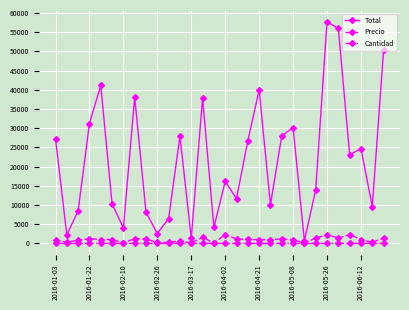

Which series has the widest spread of values?

Total